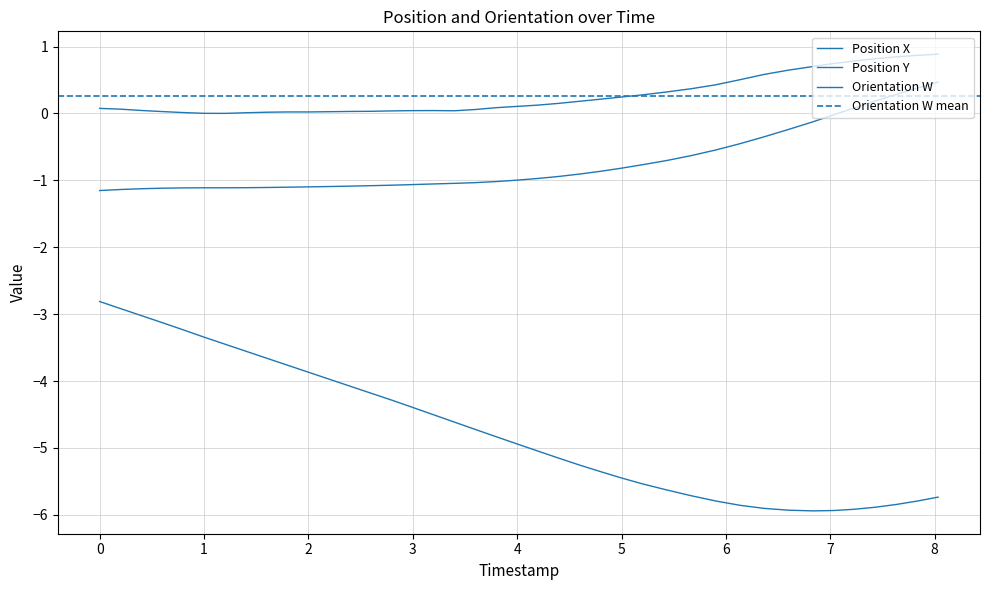

What value does the Position Y series have at 3?

-1.1